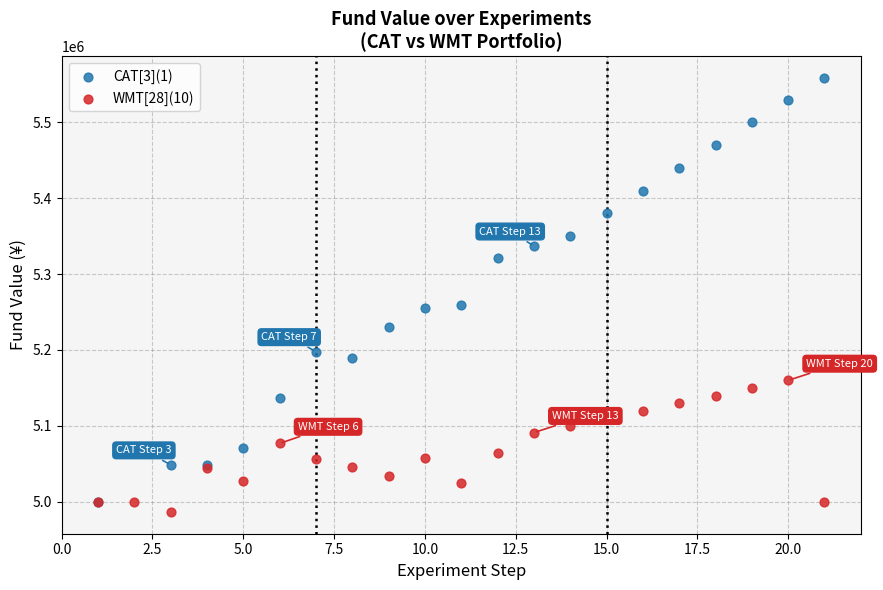

What are all the series names shown in the legend?

CAT[3](1), WMT[28](10)